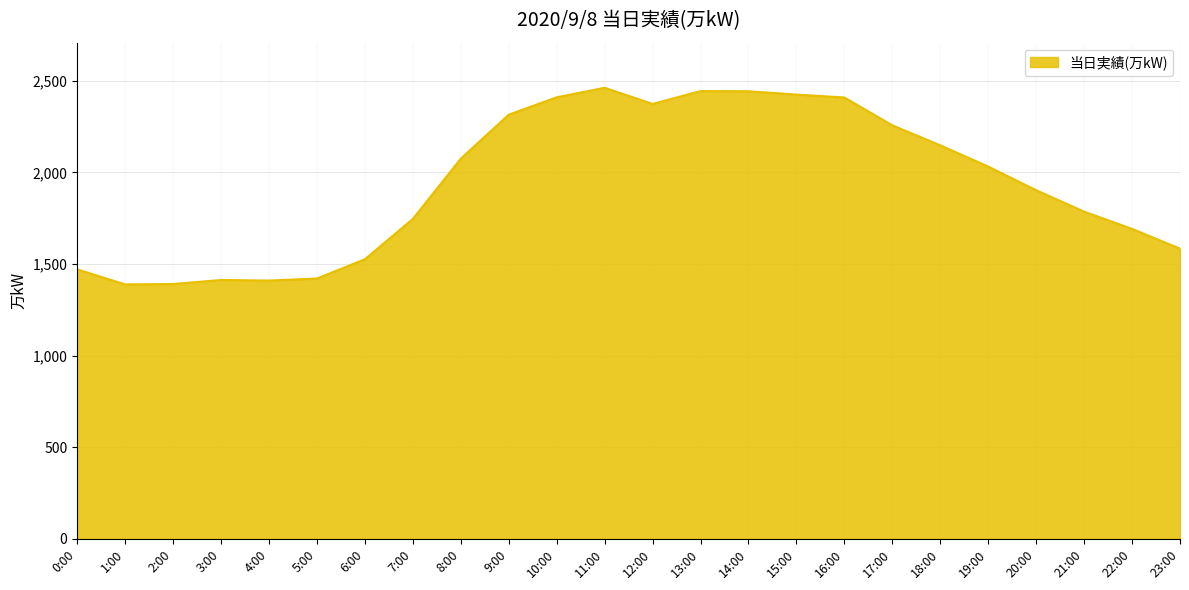

Which has a higher value, 6:00 or 8:00?

8:00